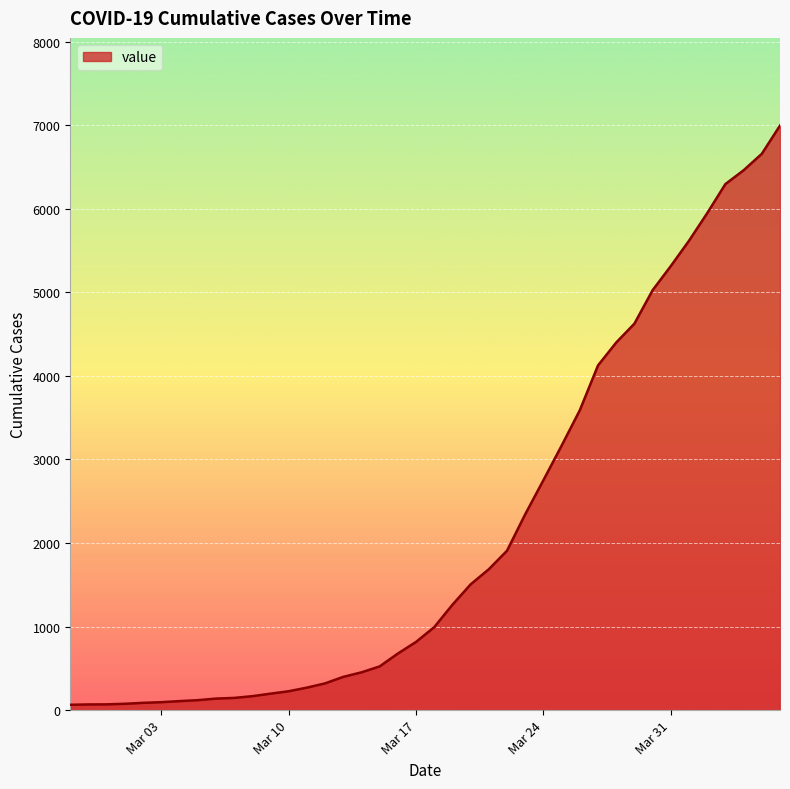

What is the difference between the second highest and second lowest values?

6589